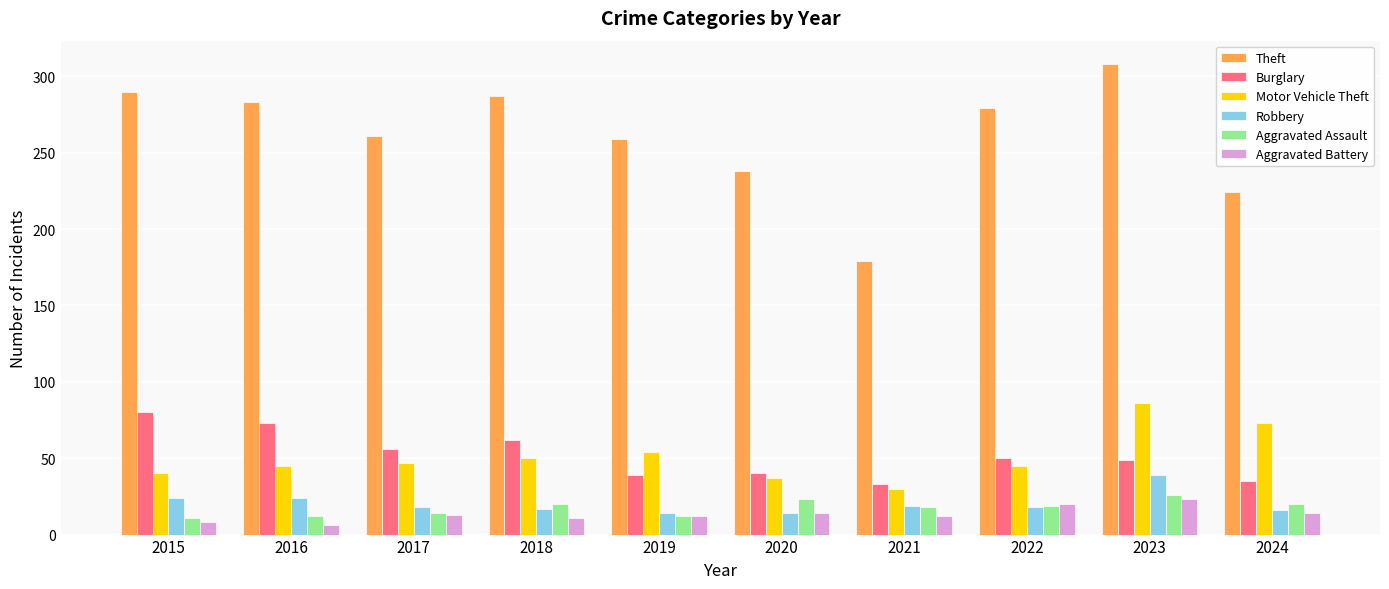

Is the value of Aggravated Battery at 2018 greater than the value of Robbery at 2016?

No